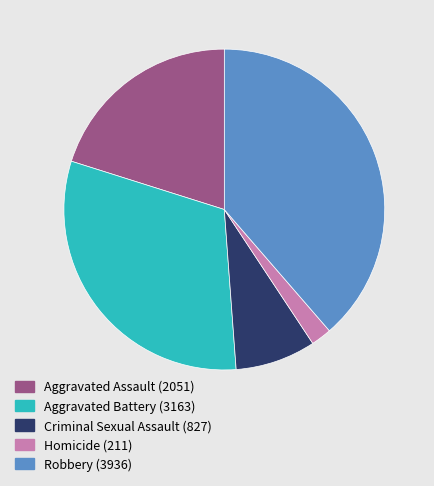

Which category has the biggest portion of the pie?

Robbery